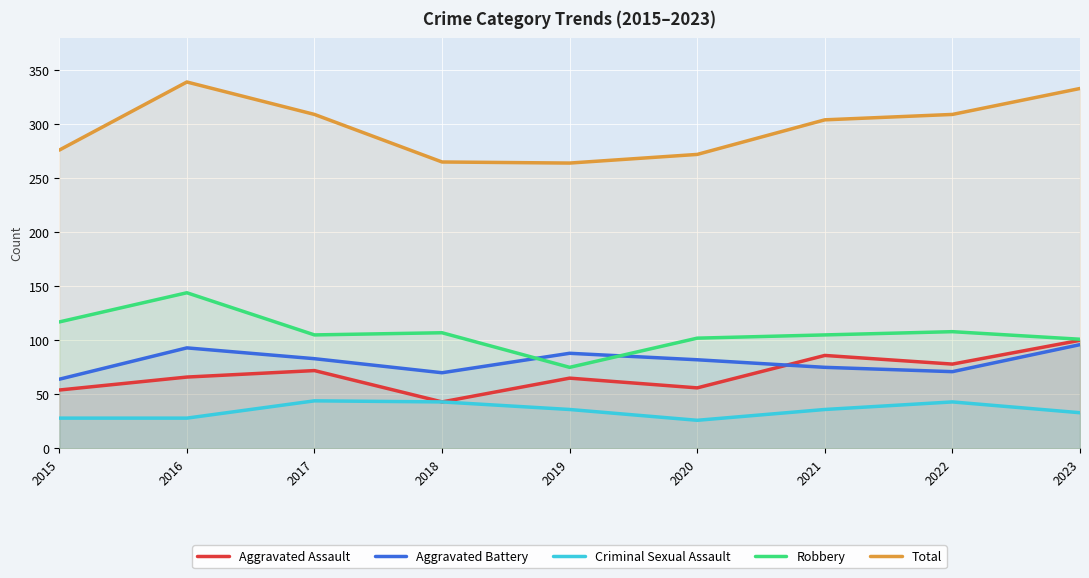

What are all the series names shown in the legend?

Aggravated Assault, Aggravated Battery, Criminal Sexual Assault, Robbery, Total